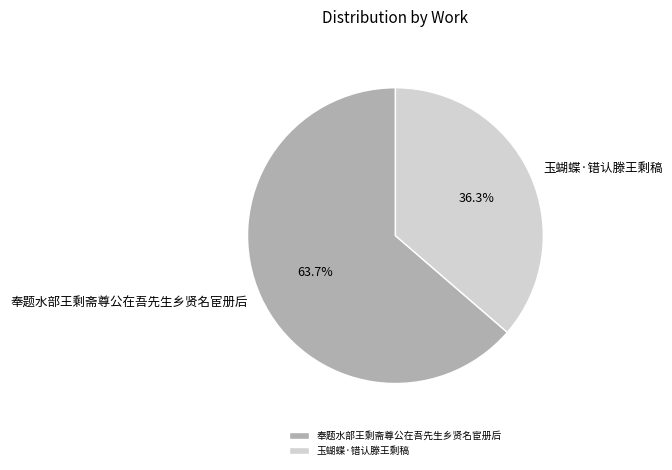

Is it true that 奉题水部王剩斋尊公在吾先生乡贤名宦册后 is 79% of the pie?

False